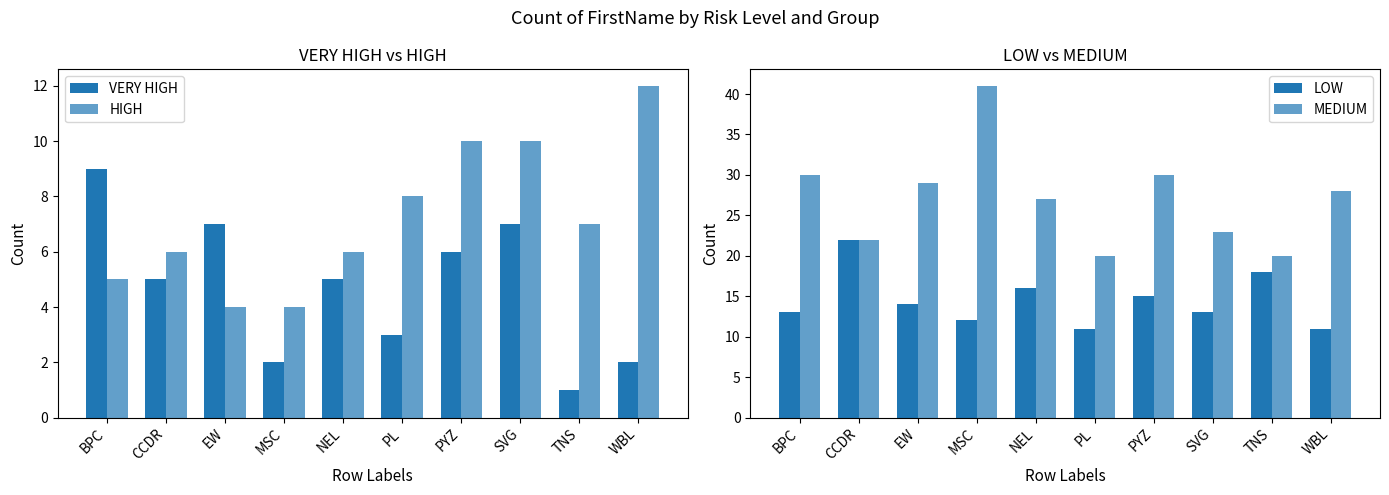

Is the value of HIGH at PYZ greater than the value of MEDIUM at CCDR?

No